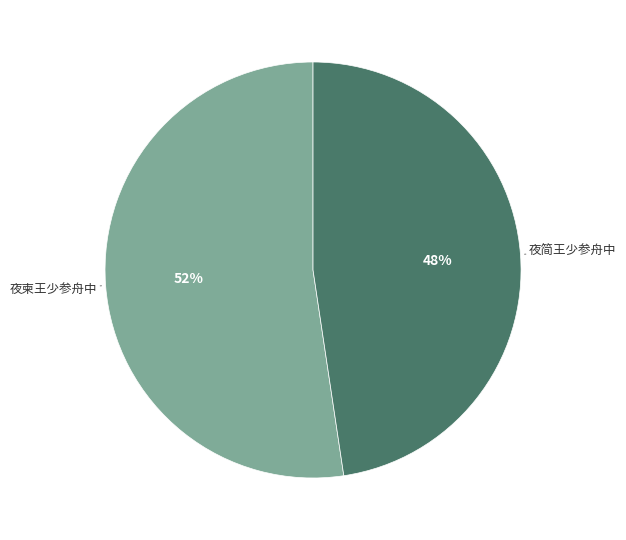

True or false: 夜简王少参舟中 accounts for 58% of the total.

False